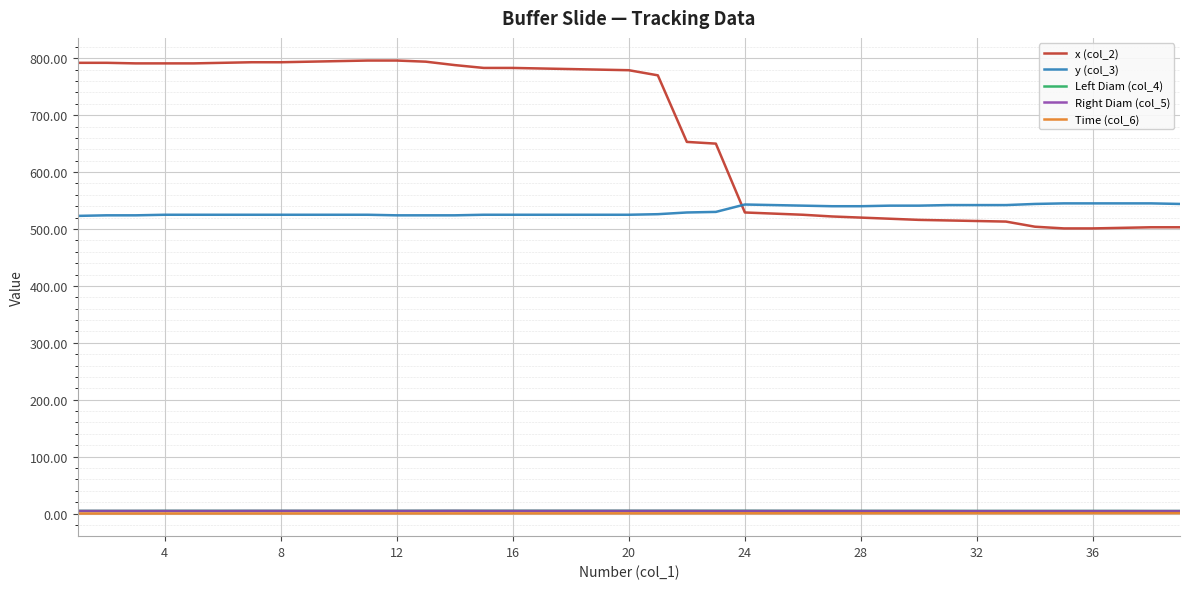

What is the greatest value displayed?

796.0